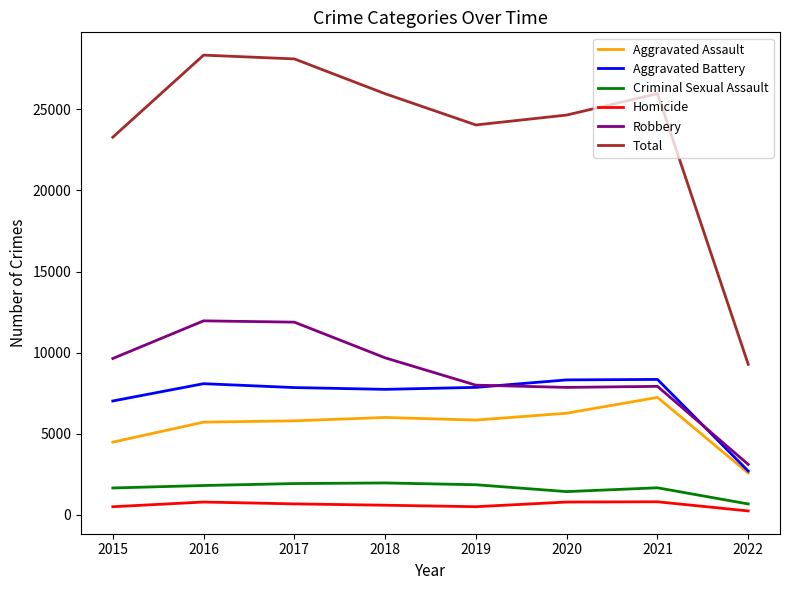

At which category does Total reach its first local valley?

2019